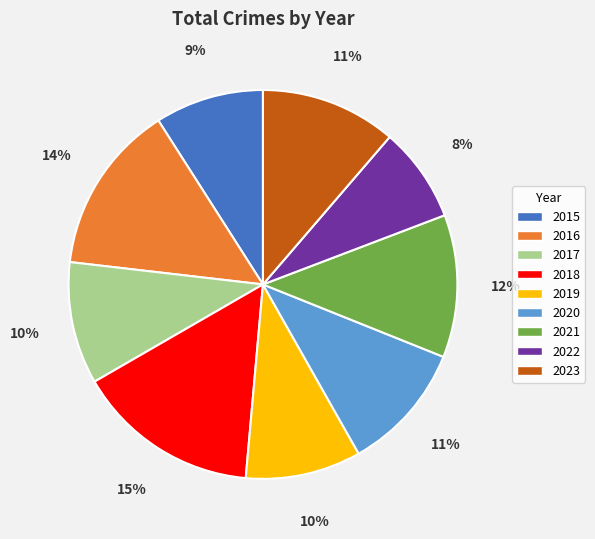

True or false: 2015 accounts for 1% of the total.

False